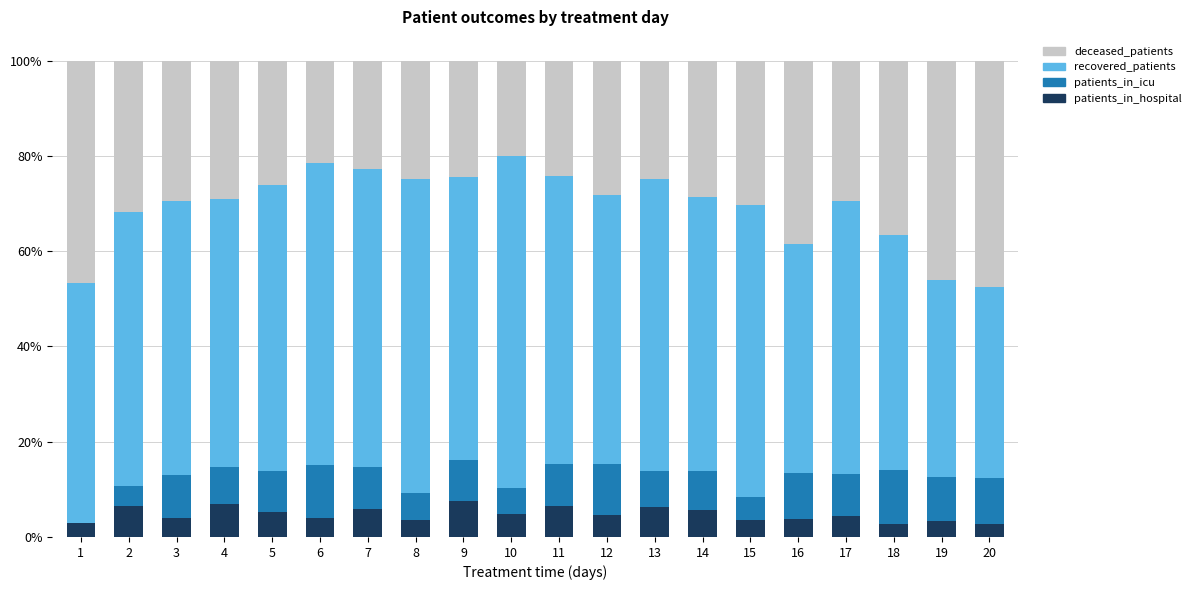

Count the number of data series in this chart.

4